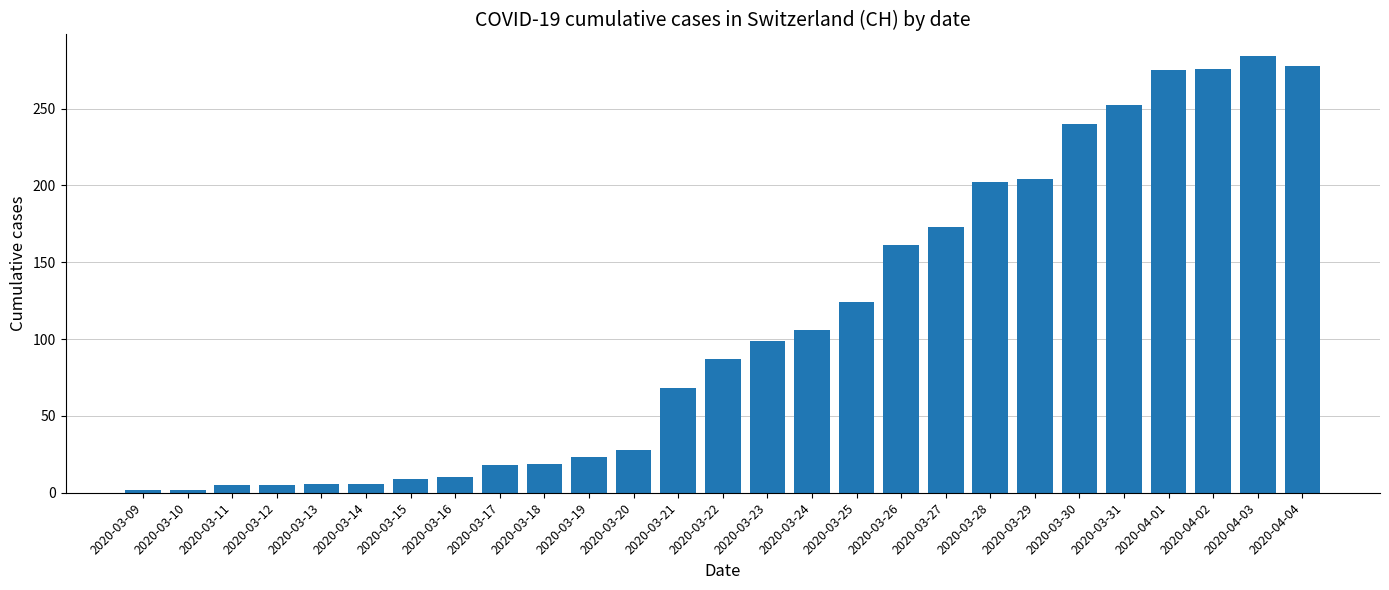

What is the sum of all values?

2962